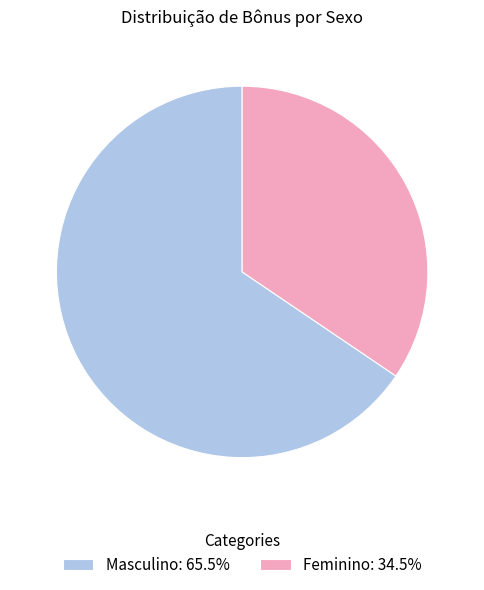

Is the sum of Masculino: 65.5% and Feminino: 34.5% greater than half?

Yes